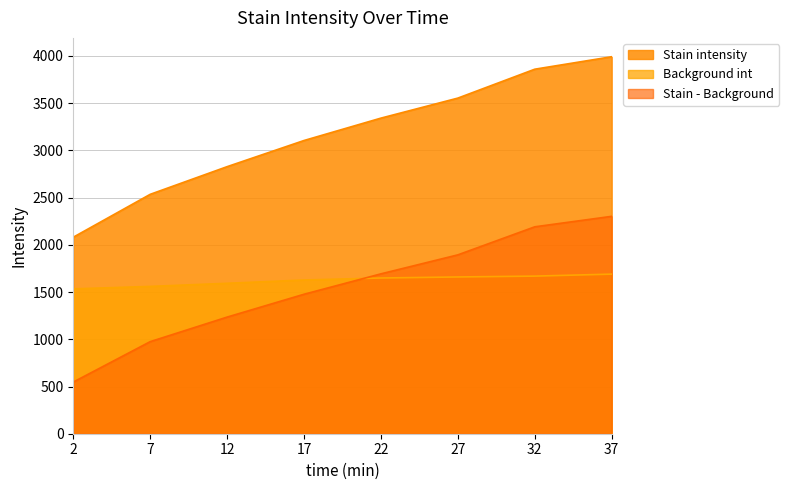

What is the difference between the maximum and minimum values in the Stain - Background series?

1755